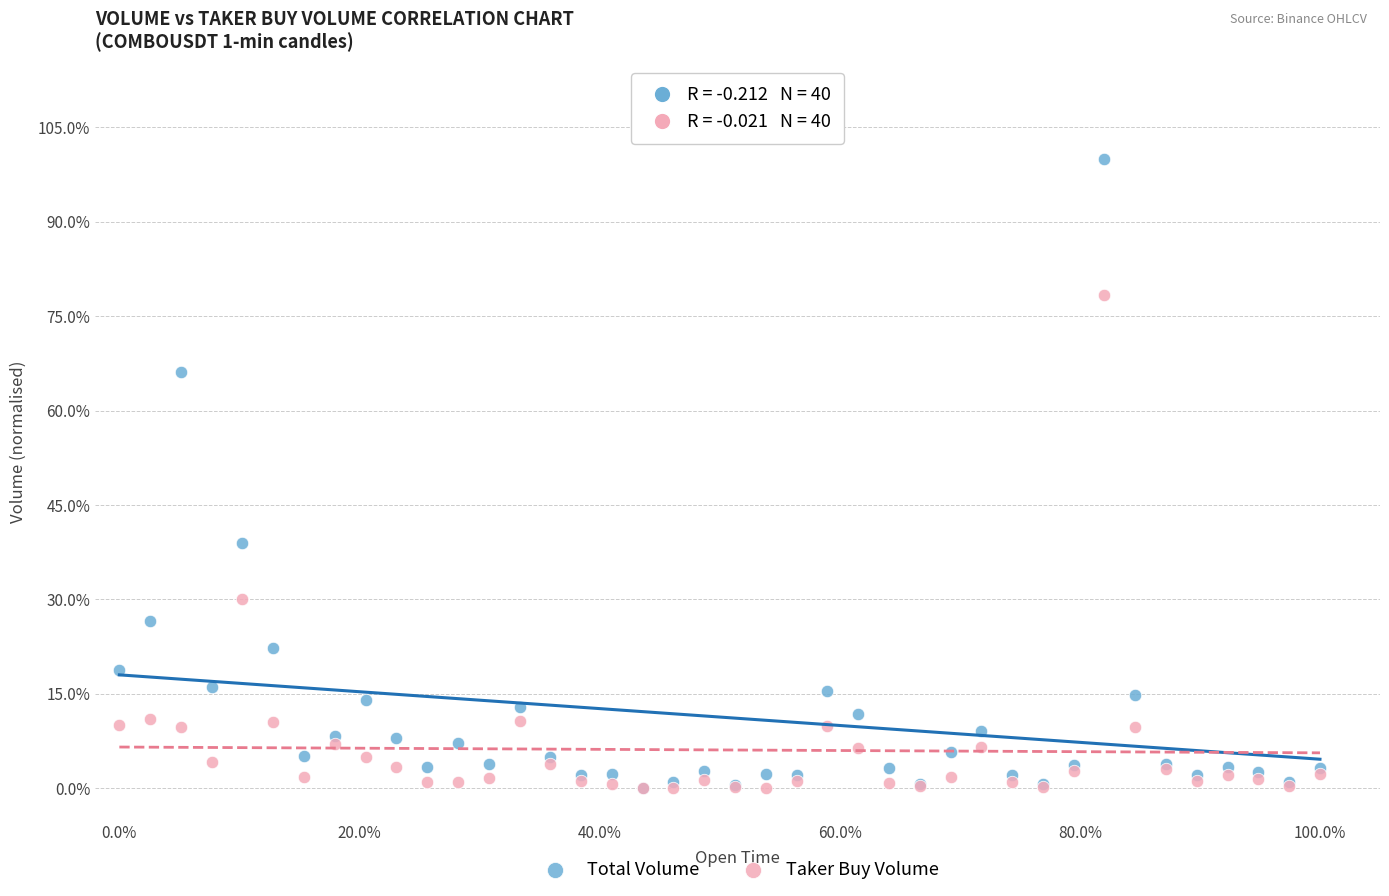

What are all the series names shown in the legend?

Total Volume, Taker Buy Volume